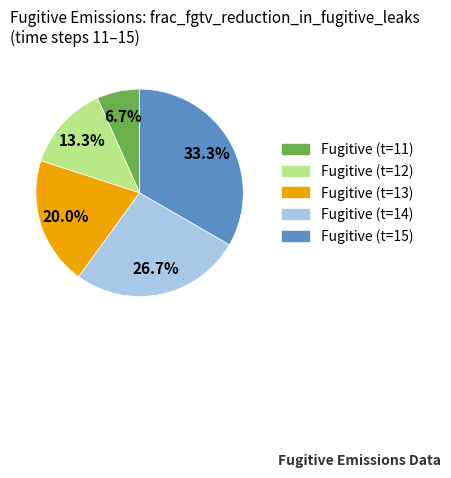

How many slices are in this pie chart?

5